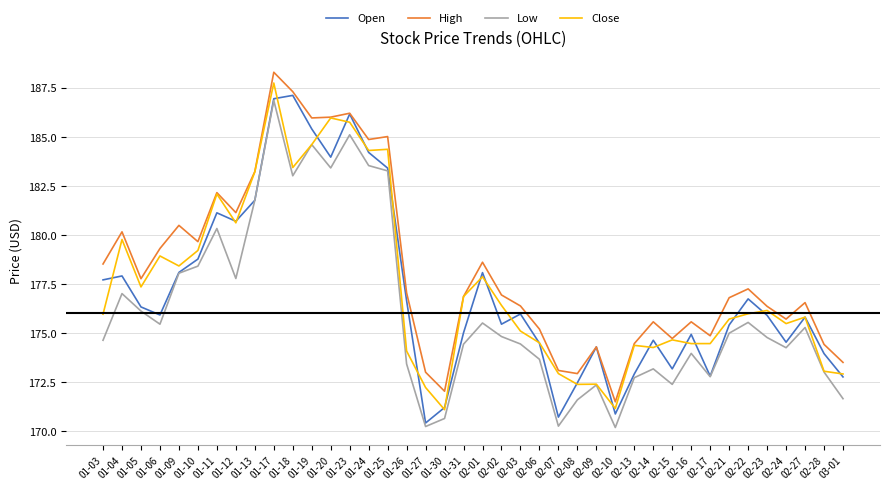

True or false: Open has a value of 184.2 at 01-24.

True